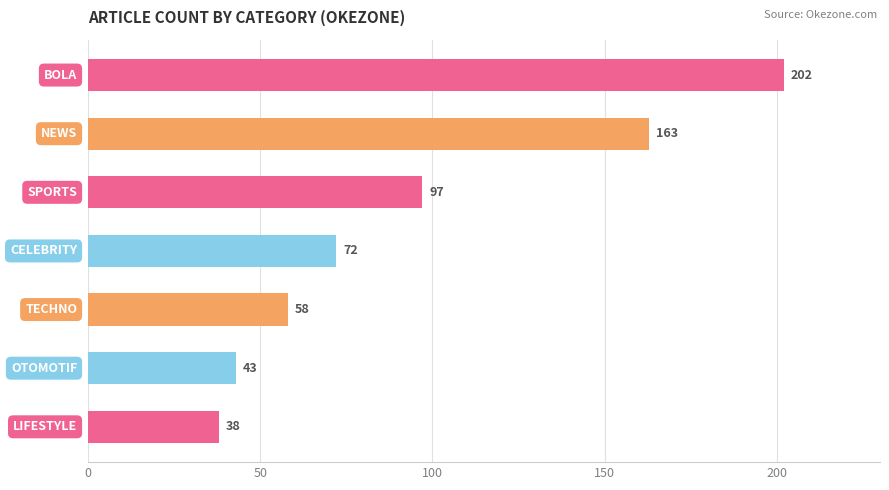

What is the sum of all values?

673